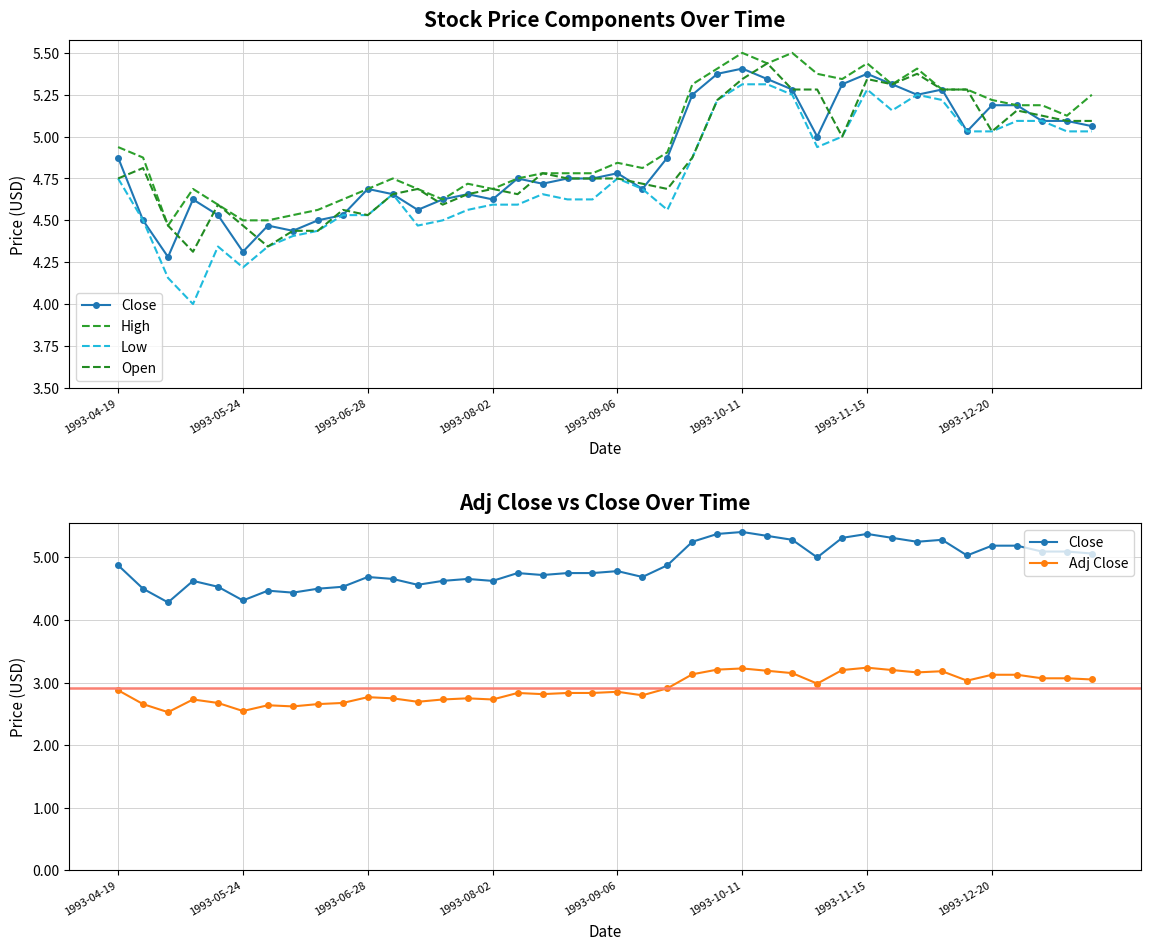

What is the smallest value displayed?

2.5